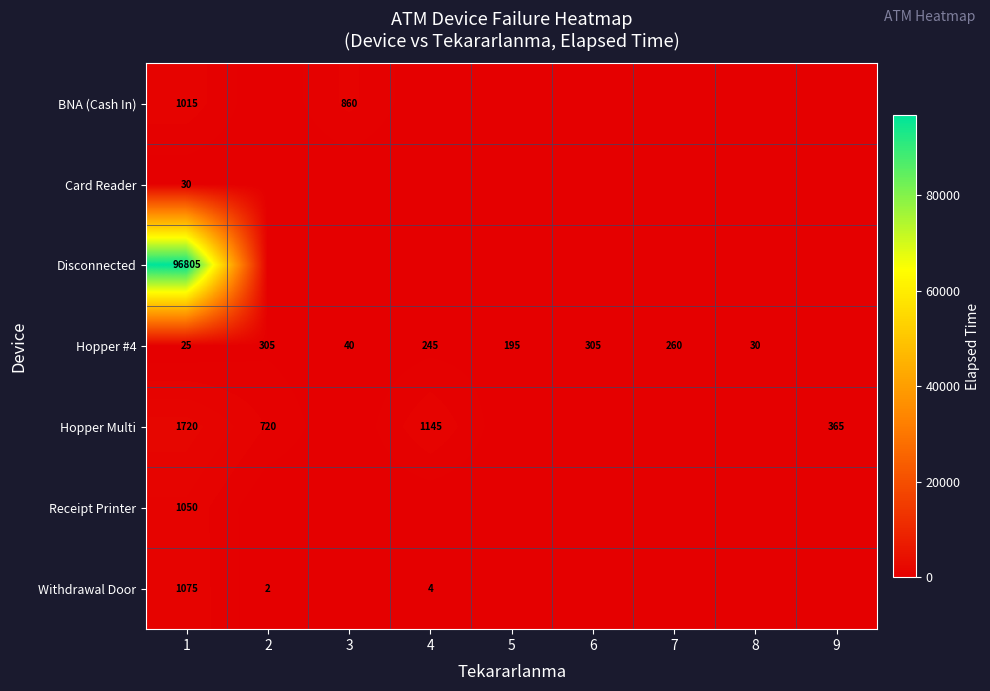

True or false: Hopper Multi has a value of 1720 at 1.

True